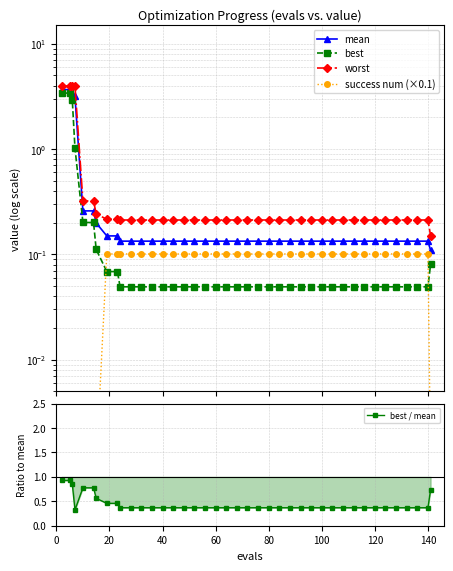

Which series has the widest spread of values?

worst